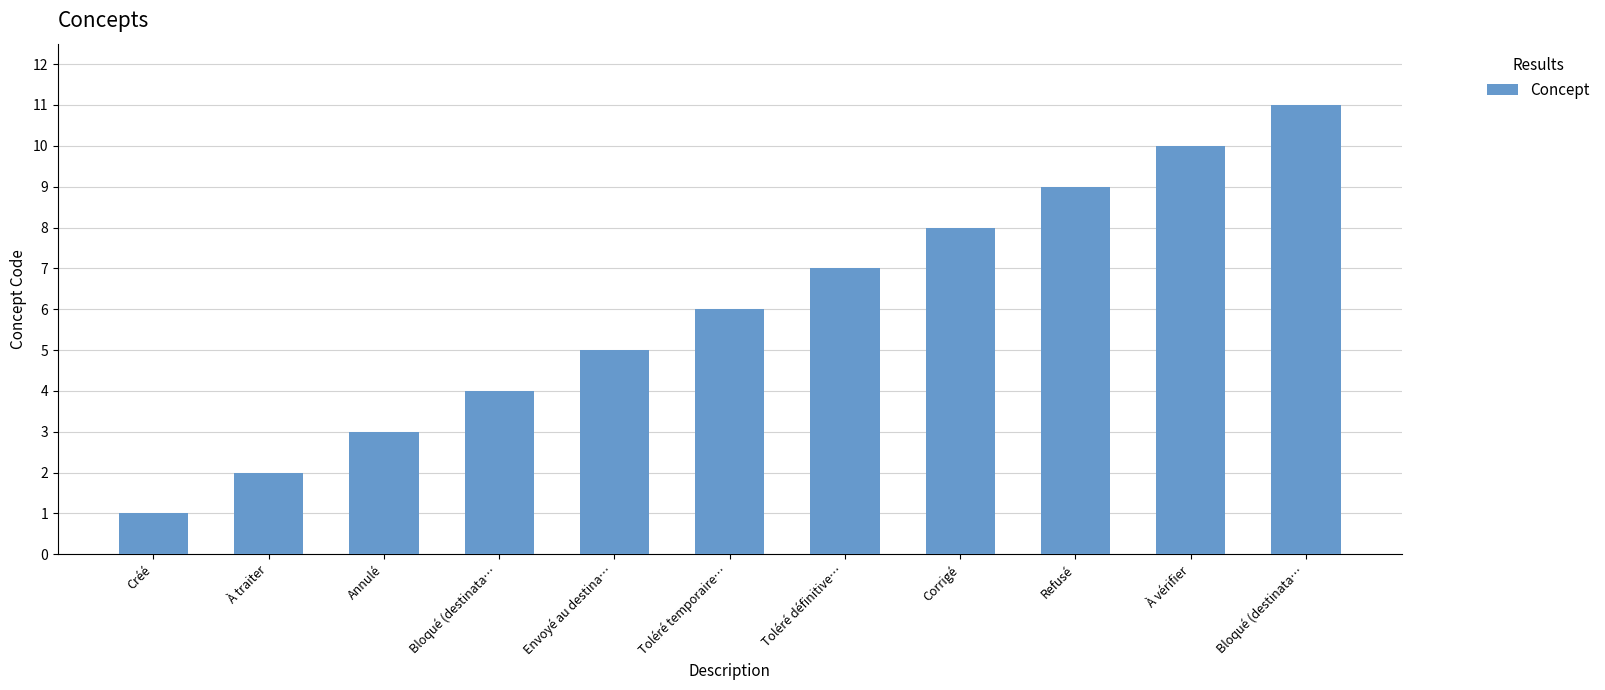

Count the number of categories in the chart.

11